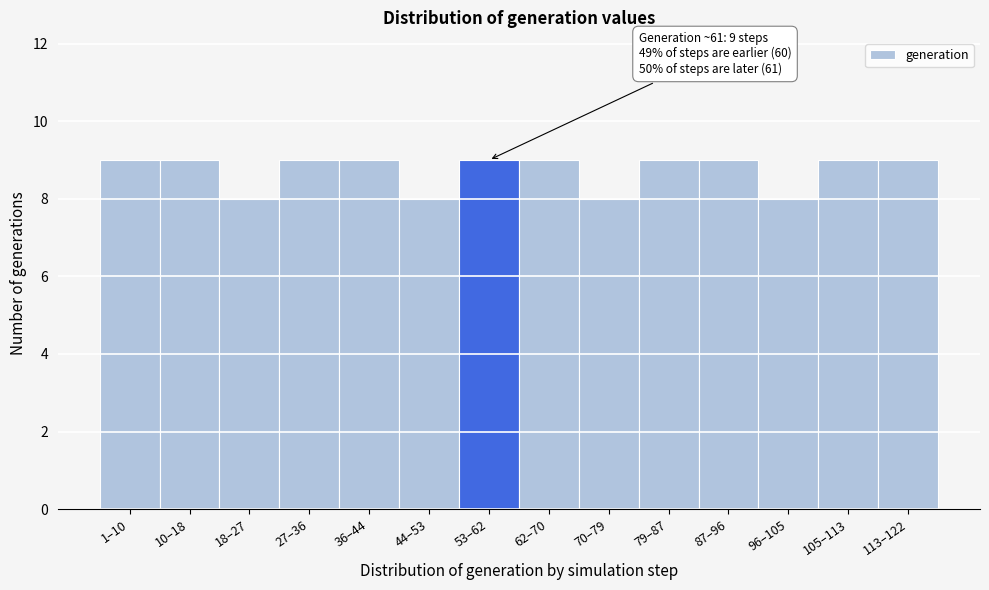

Reading left to right, what are all the values shown in this chart?

9	9	8	9	9	8	9	9	8	9	9	8	9	9